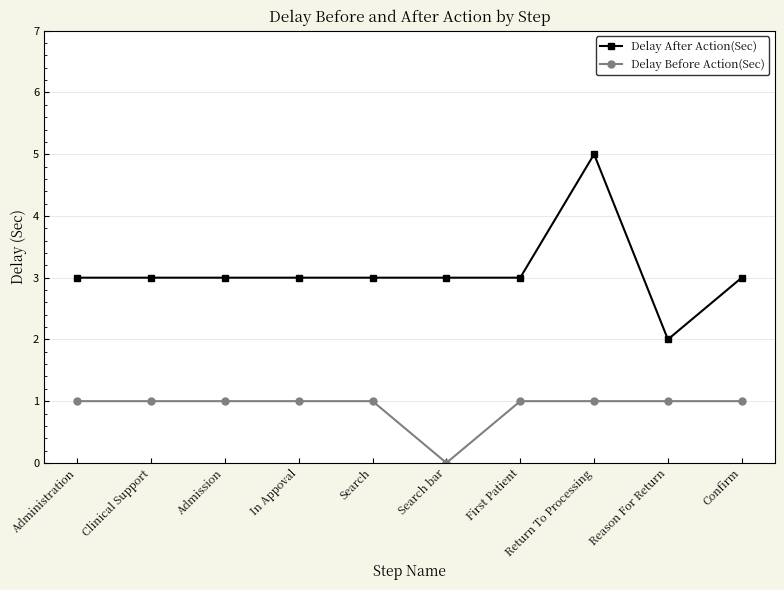

List the series in order of their peak value, highest first.

Delay After Action(Sec), Delay Before Action(Sec)